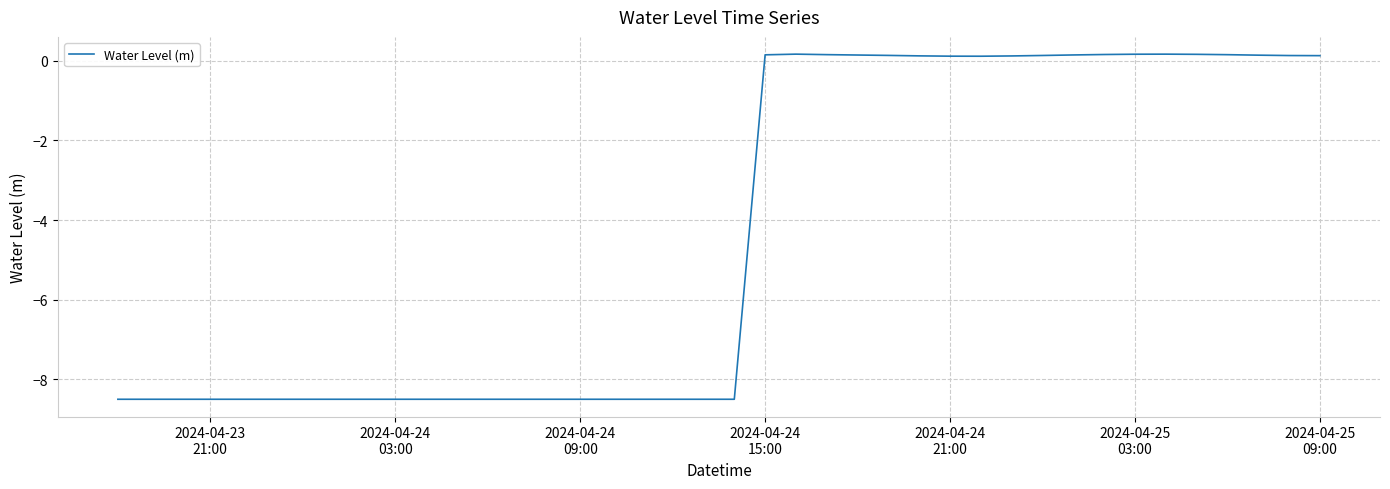

What is the minimum value shown in the chart?

-8.5